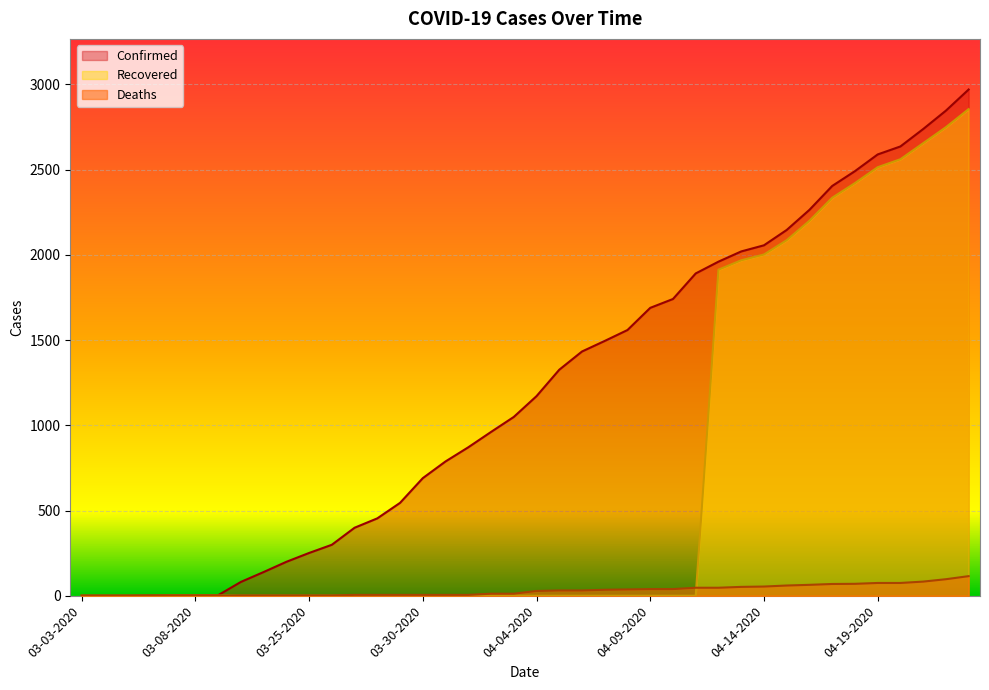

Reading left to right, transcribe all the data shown in this chart.

Confirmed: 1	1	1	2	3	3	3	81	139	199	251	299	399	454	545	690	788	871	961	1049	1171	1326	1433	1495	1559	1689	1741	1891	1960	2020	2056	2146	2264	2404	2491	2589	2636	2738	2846	2970
Deaths: 0	0	0	0	0	0	0	2	2	2	2	2	5	5	5	5	5	5	12	12	28	31	31	35	37	39	39	47	47	52	54	60	64	69	70	75	75	83	97	115
Recovered: 0	0	0	0	1	1	1	0	0	0	0	0	0	0	0	0	0	0	0	0	0	0	0	0	0	0	0	0	1913	1968	2002	2086	2200	2335	2421	2514	2561	2655	2749	2855